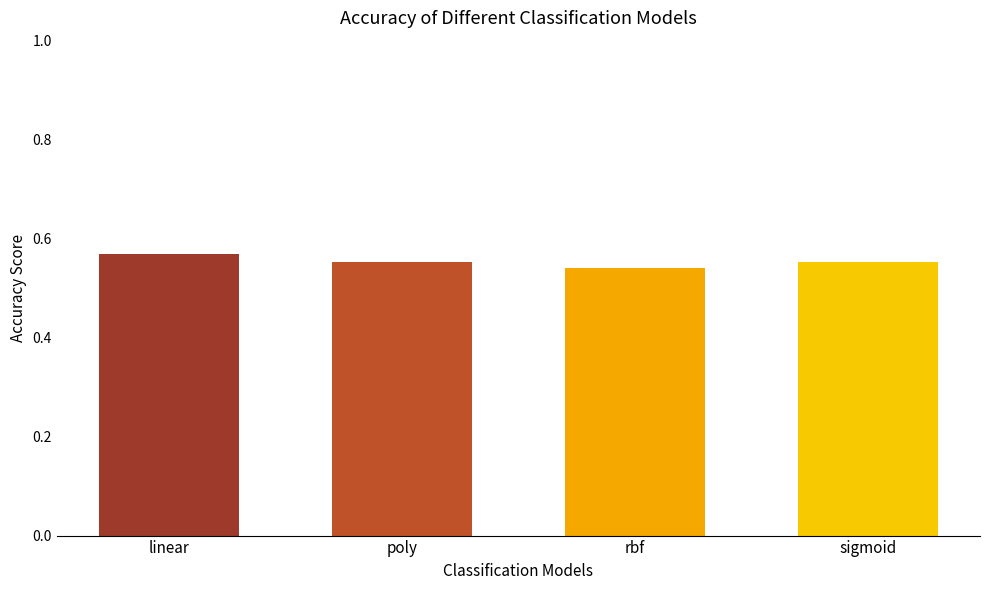

What is the label of the 3rd bar from the right?

poly